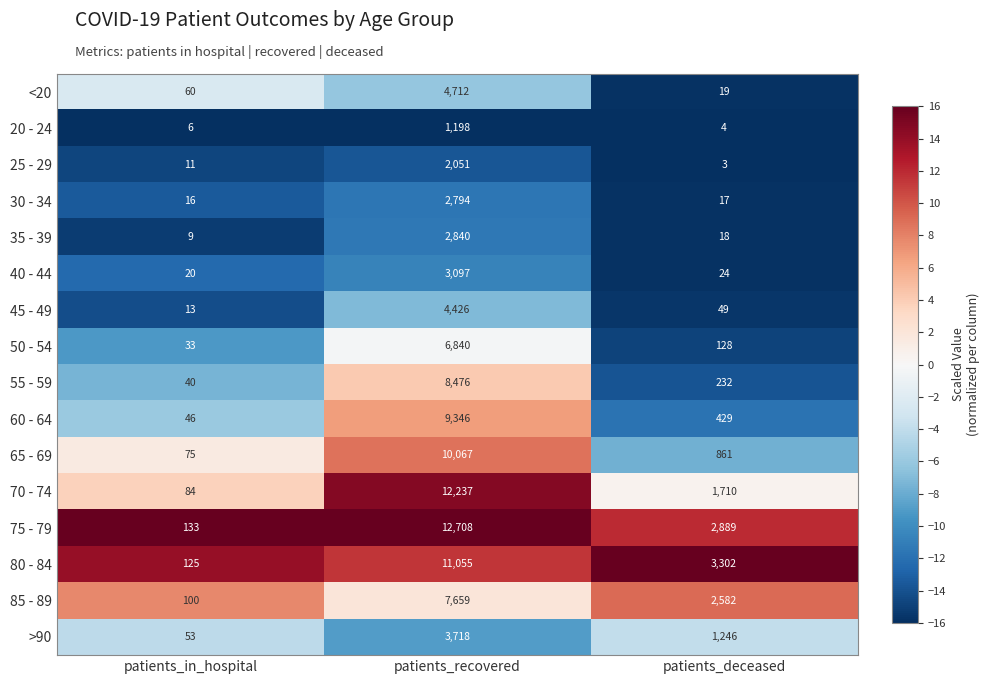

What is the maximum value shown in the chart?

12708